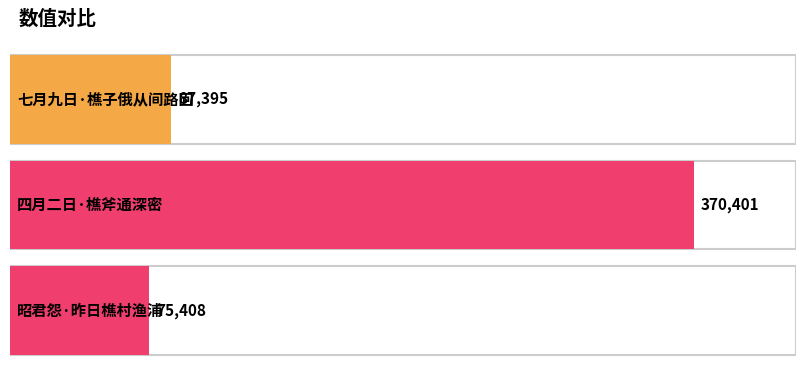

What is the minimum value shown in the chart?

75408